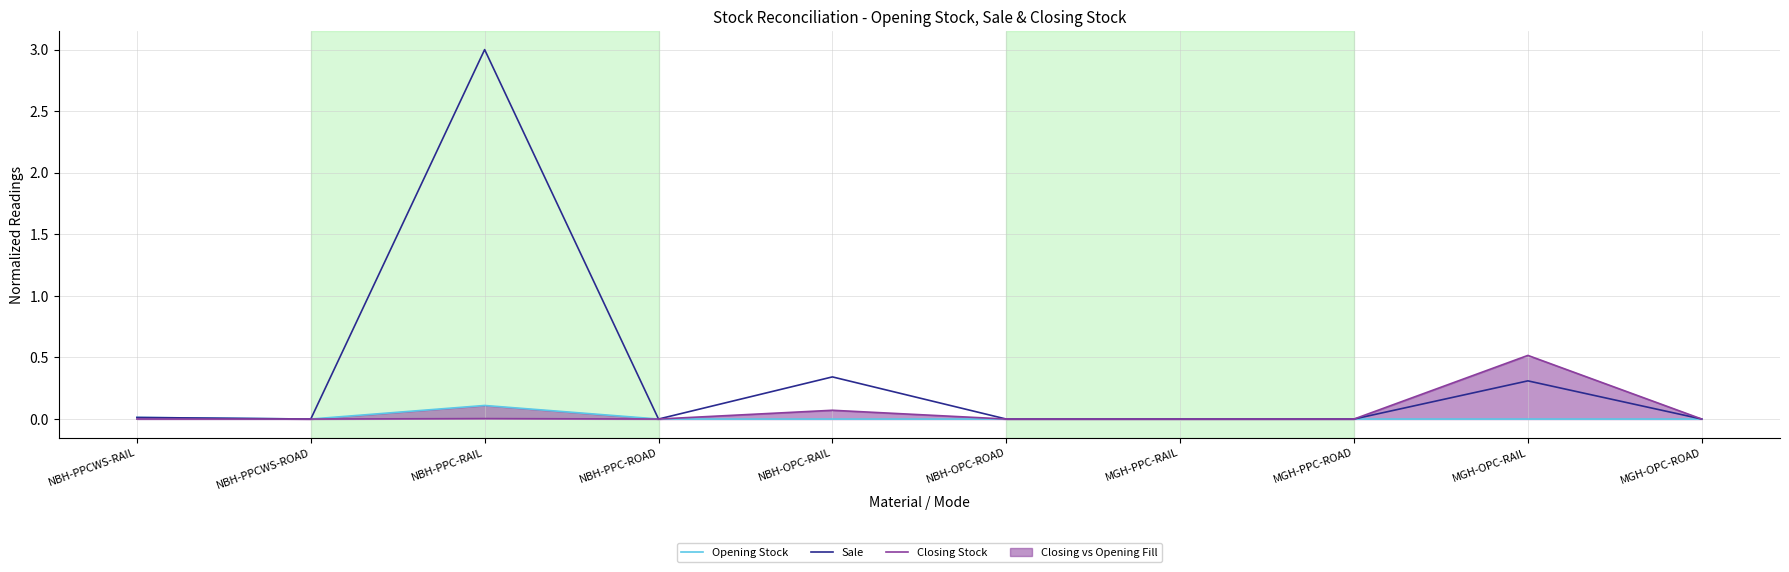

Rank the categories by Closing Stock value from highest to lowest.

MGH-OPC-RAIL, NBH-OPC-RAIL, NBH-PPC-RAIL, NBH-PPCWS-RAIL, NBH-PPCWS-ROAD, NBH-PPC-ROAD, NBH-OPC-ROAD, MGH-PPC-RAIL, MGH-PPC-ROAD, MGH-OPC-ROAD